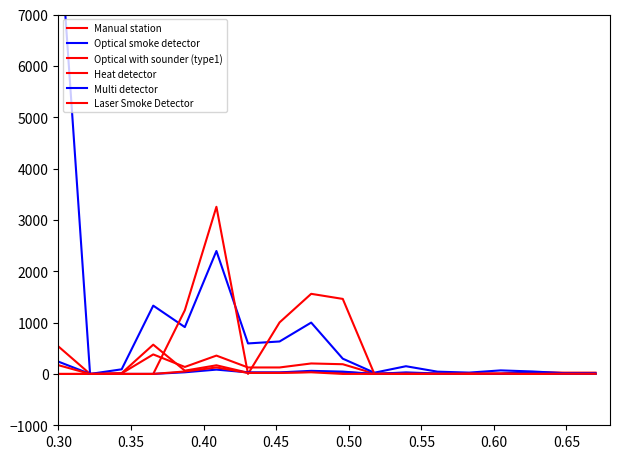

Rank the series by their maximum value, from lowest to highest.

Laser Smoke Detector, Multi detector, Manual station, Heat detector, Optical with sounder (type1), Optical smoke detector